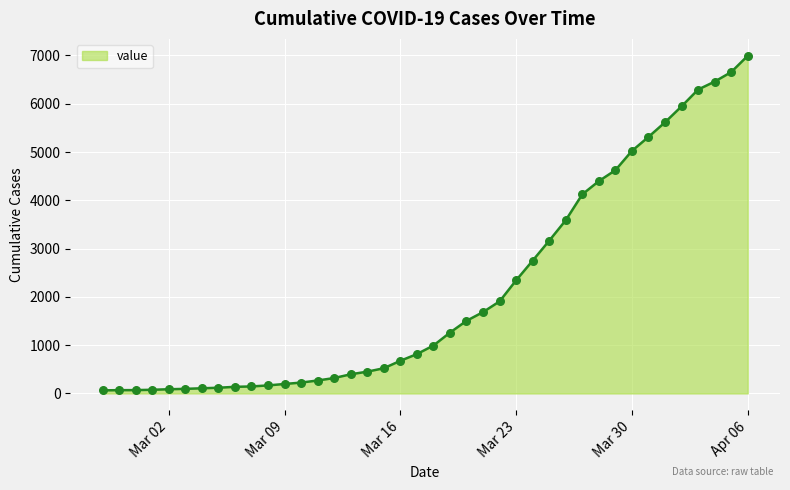

What is the difference between the maximum and minimum values?

6930